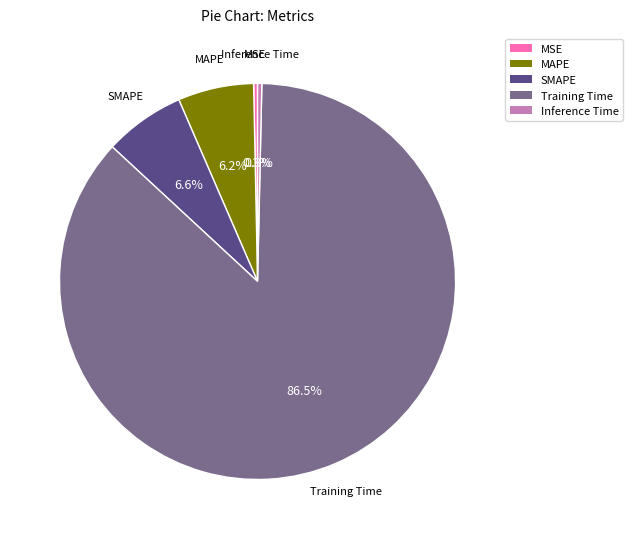

To the nearest percent, what is the difference between the largest and smallest slice percentages?

86%